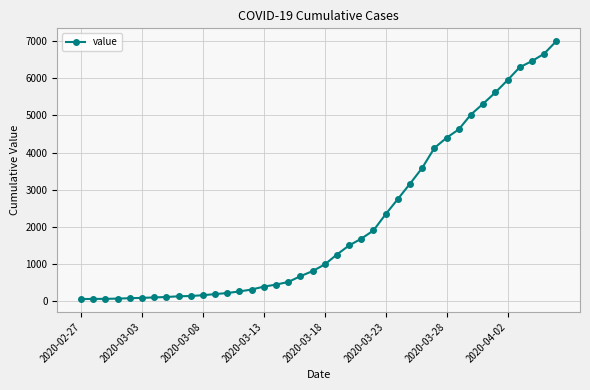

What is the greatest value displayed?

6995